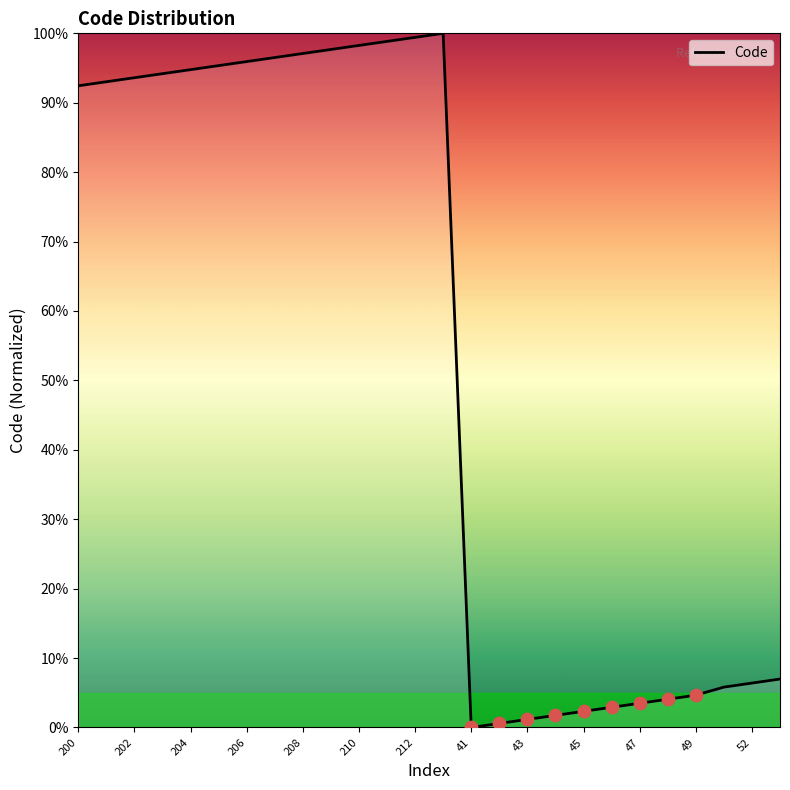

What is the difference between the maximum and minimum values?

100.0